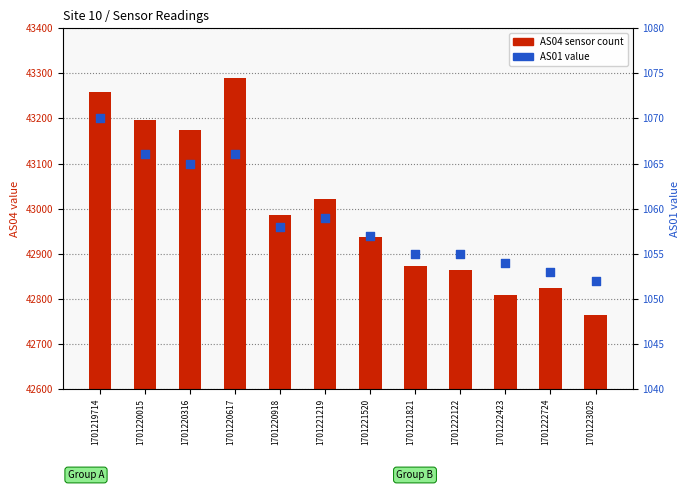

Is the value of AS04 (sensor count) at 1701219714 greater than the value of AS01 (AS01 value) at 1701220015?

Yes